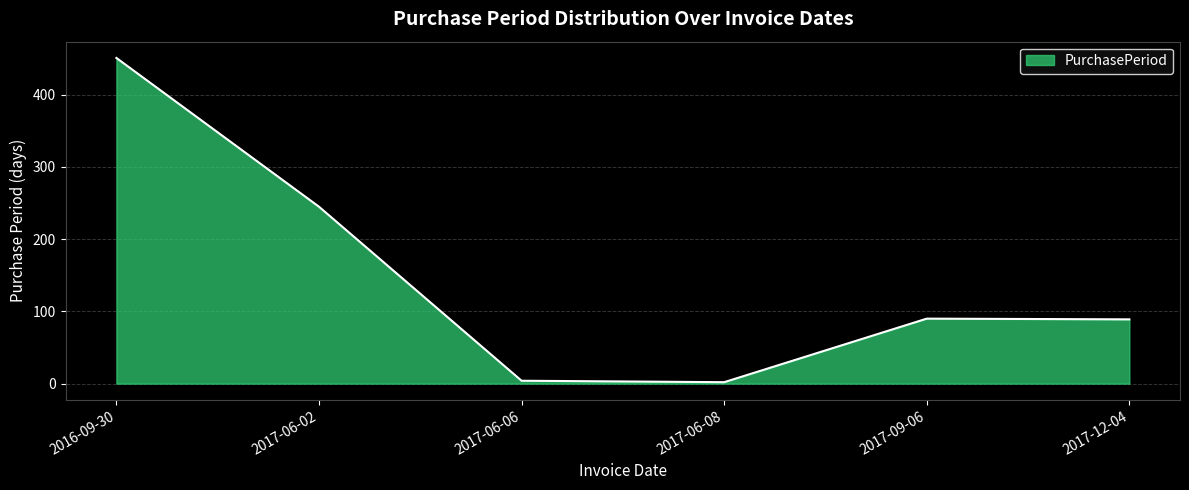

Where is the first local maximum?

2017-09-06